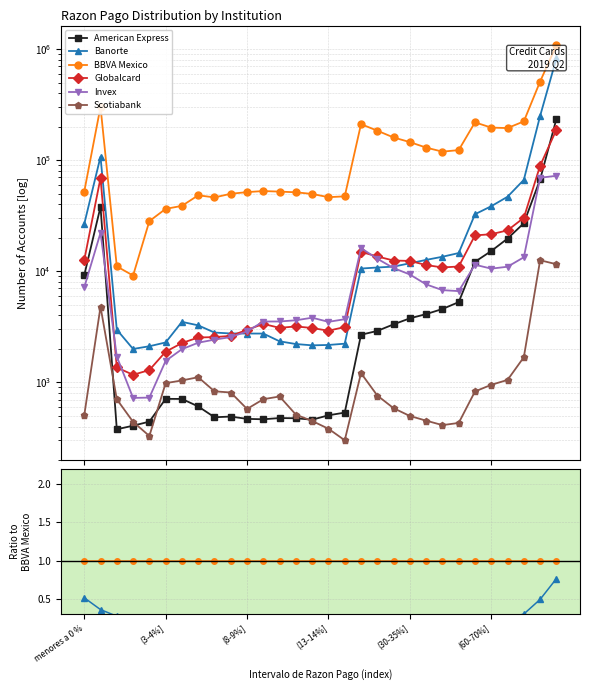

Is it true that Globalcard equals 0.1 at (13-14%]?

True